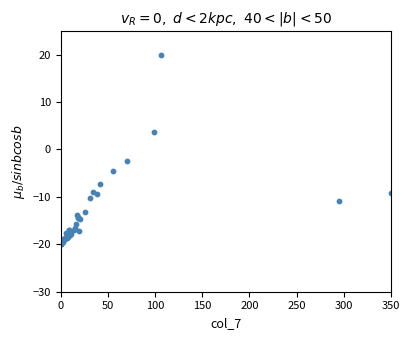

What Y value in the scatter plot is closest to 0?

-2.5